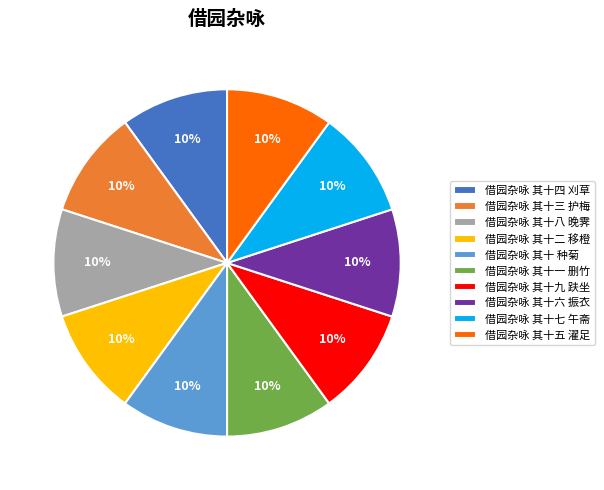

To the nearest percent, what is the average slice percentage?

10%